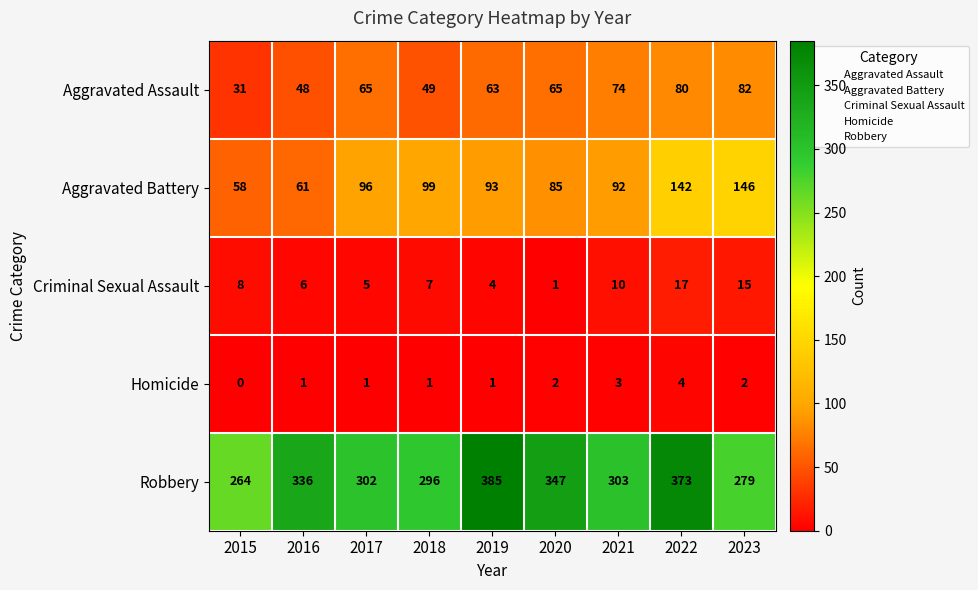

At which label does Aggravated Battery first exceed 93?

2017